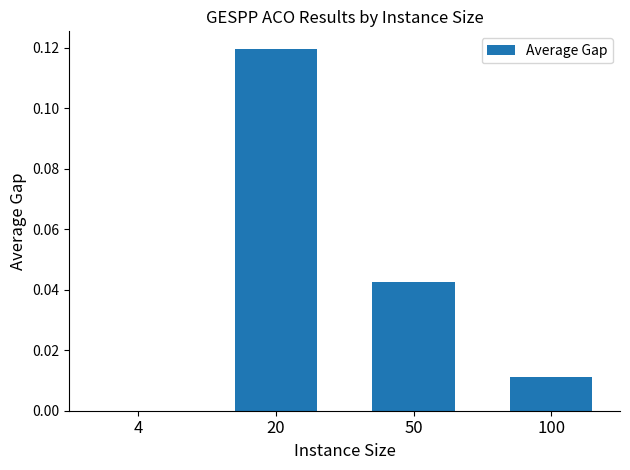

Between 4 and 100, which is larger?

100